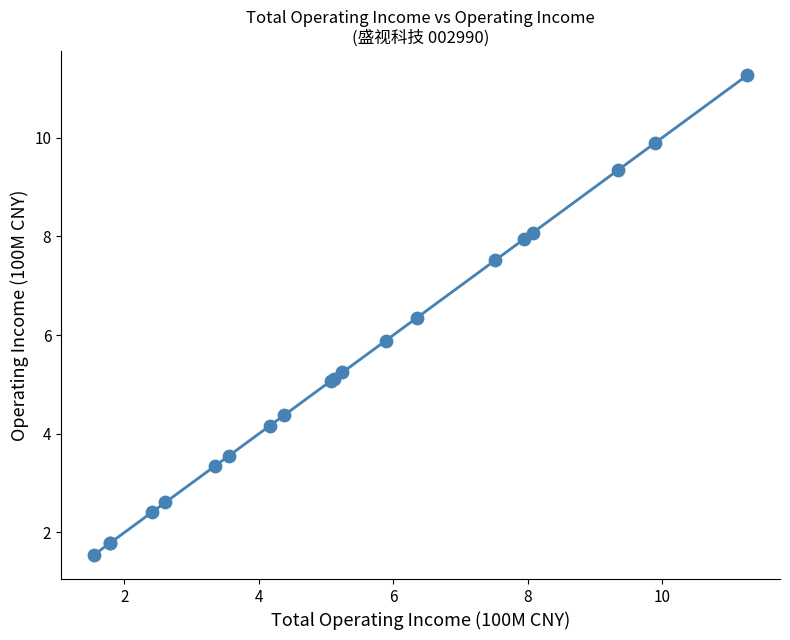

What Y value in the scatter plot is closest to 6?

5.9